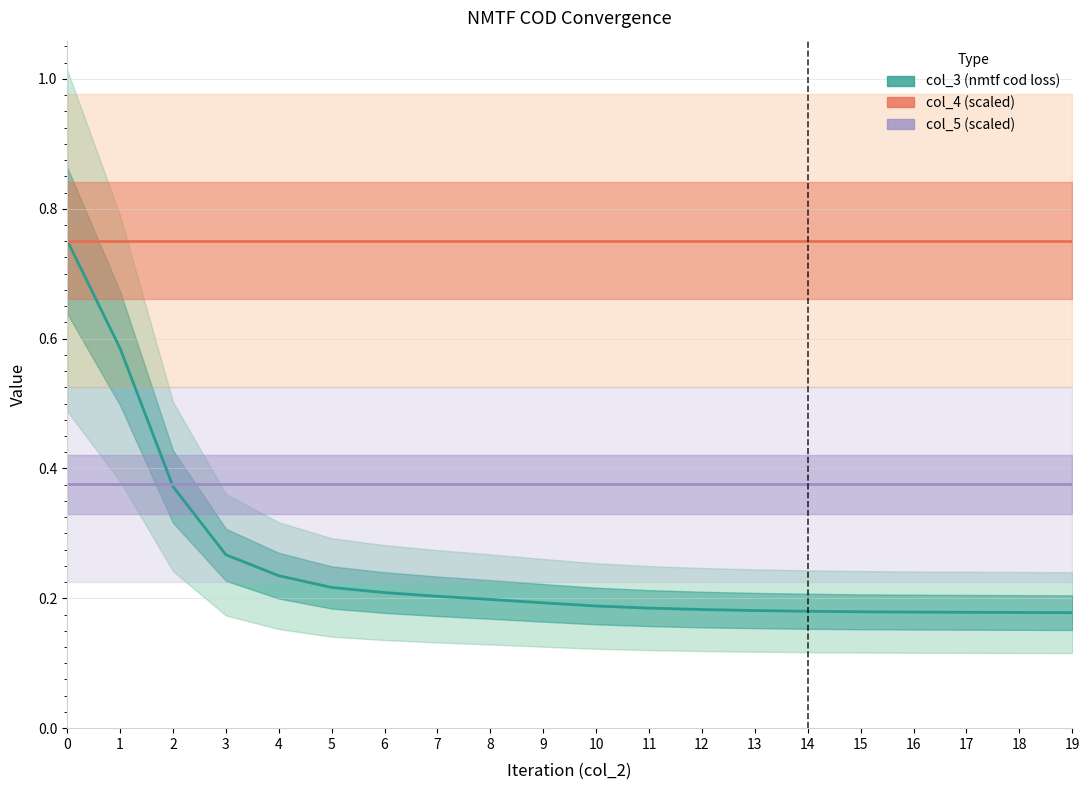

Which has a higher value, 17 or 7?

7